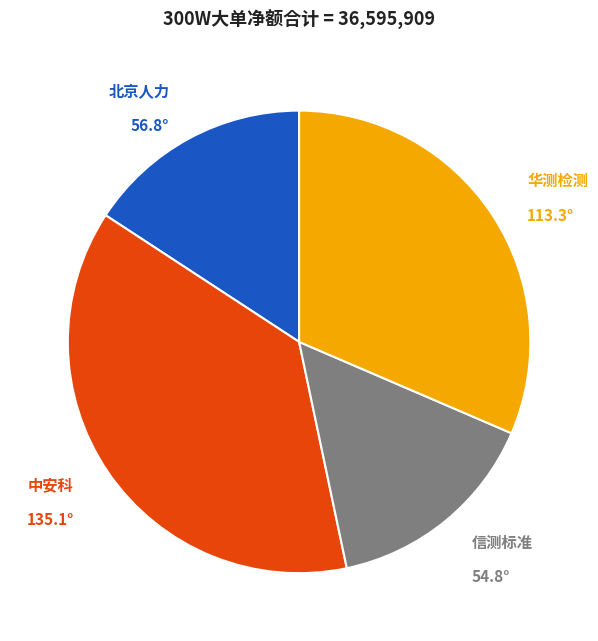

How many slices are in this pie chart?

4